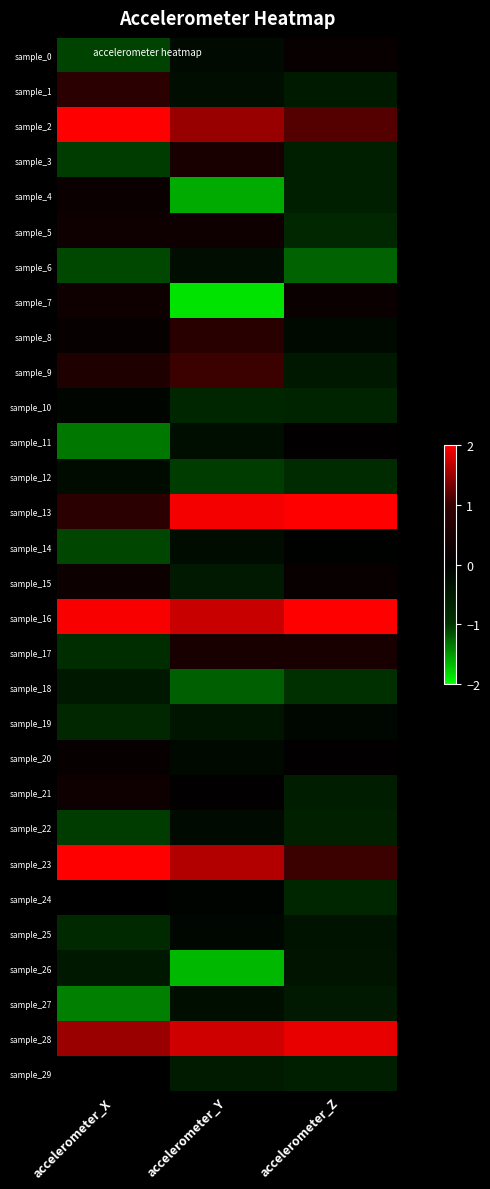

Which has a higher value, accelerometer_X or accelerometer_Y?

accelerometer_Y